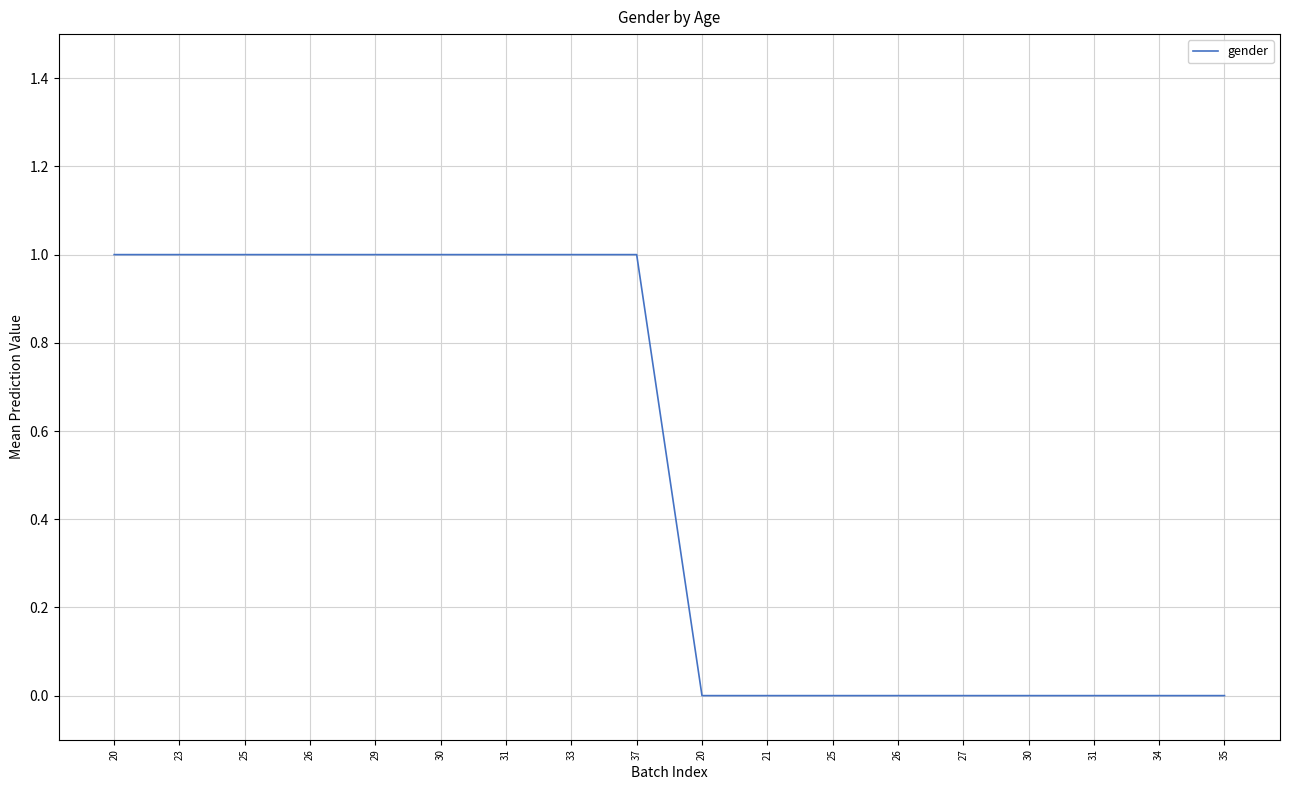

List the labels in order of value, largest first.

20, 23, 25, 26, 29, 30, 31, 33, 37, 20, 21, 25, 26, 27, 30, 31, 34, 35